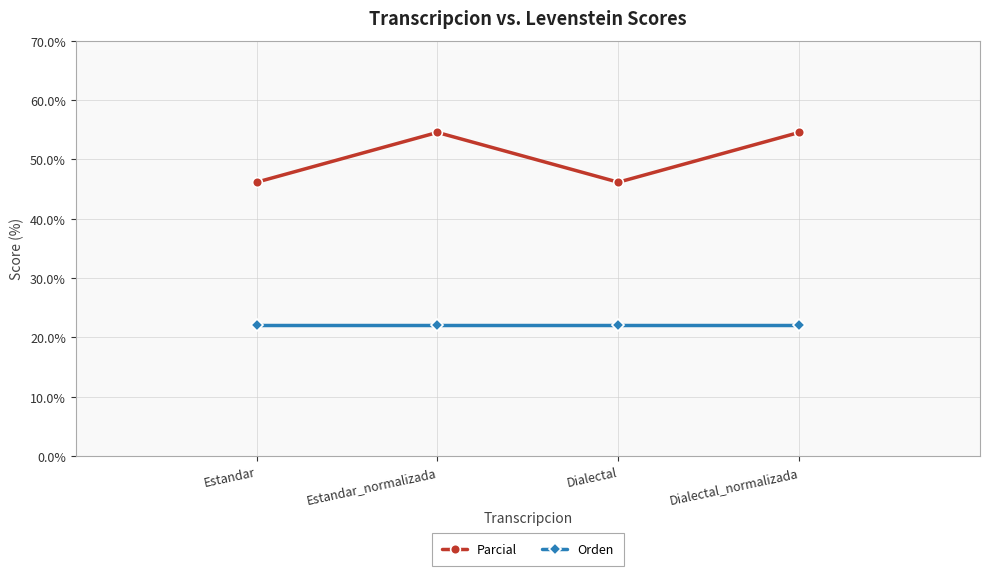

What is the maximum value for Parcial?

54.5